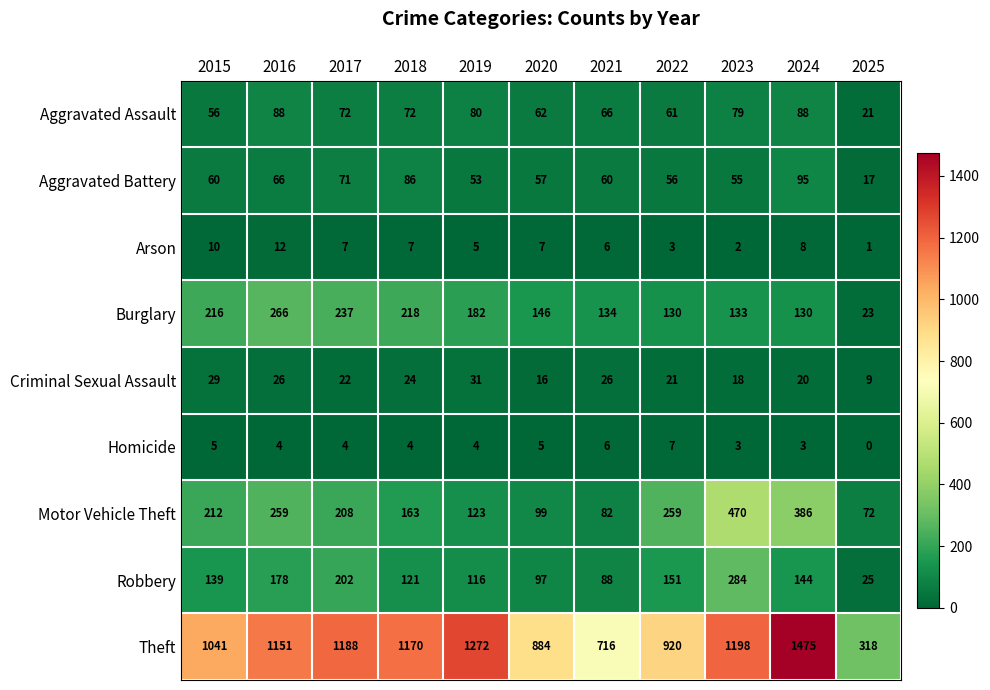

What is the average value of the Arson series?

6